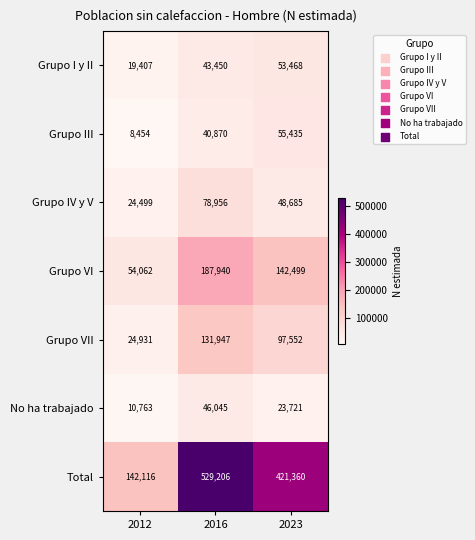

The value of Total at 2012 is 48573. True or false?

False